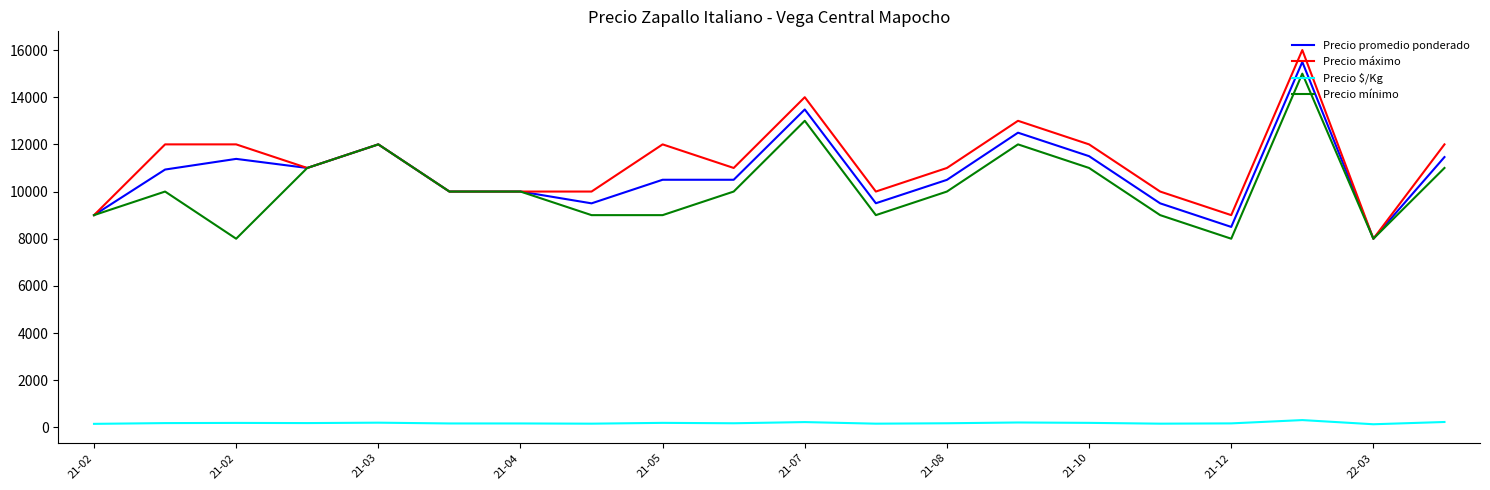

What is the greatest value displayed?

16000